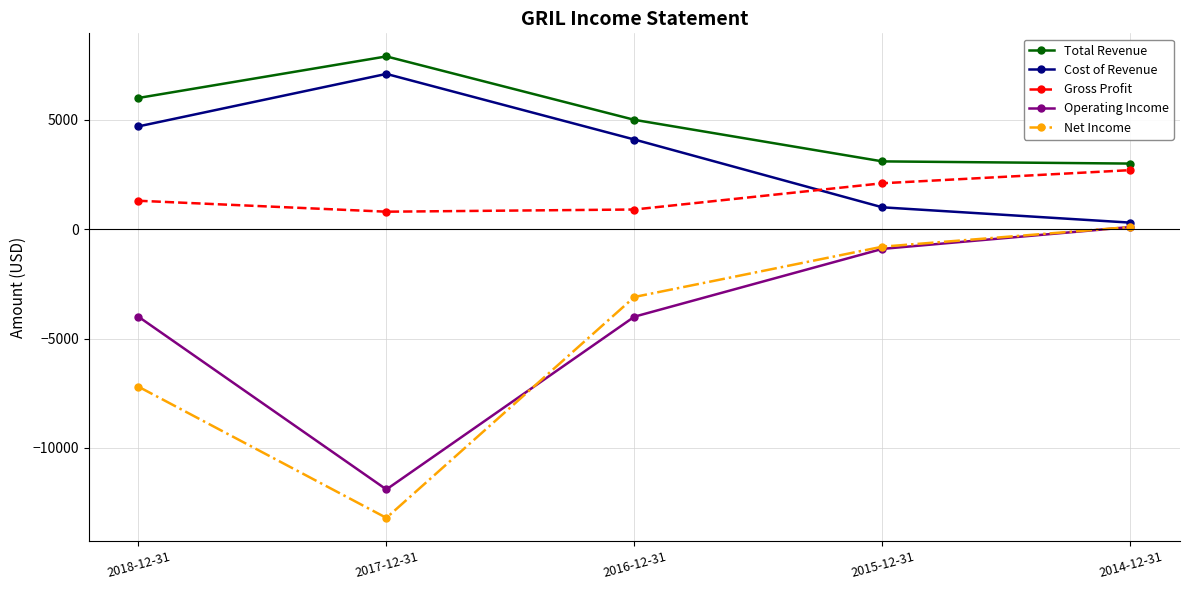

What is the total value across all series at 2018-12-31?

800